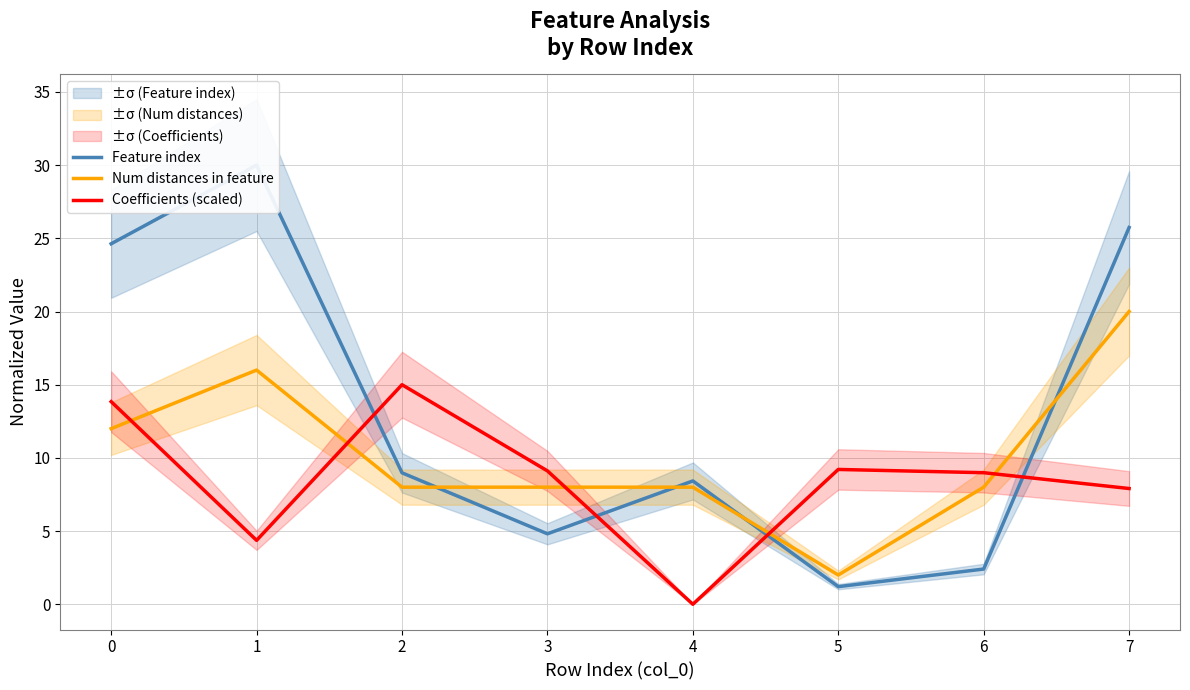

How many lines are shown in the chart?

3